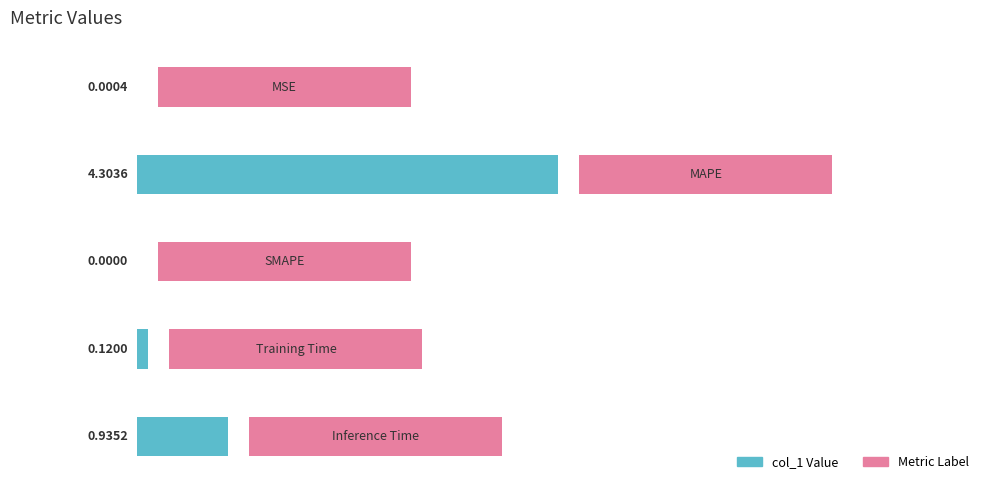

Count the number of categories in the chart.

5